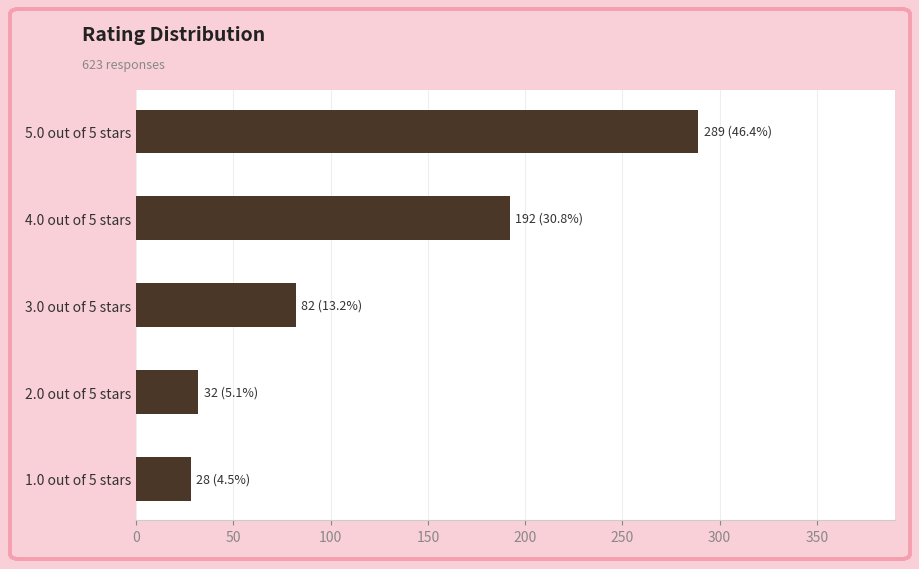

Does the chart contain stacked bars?

No